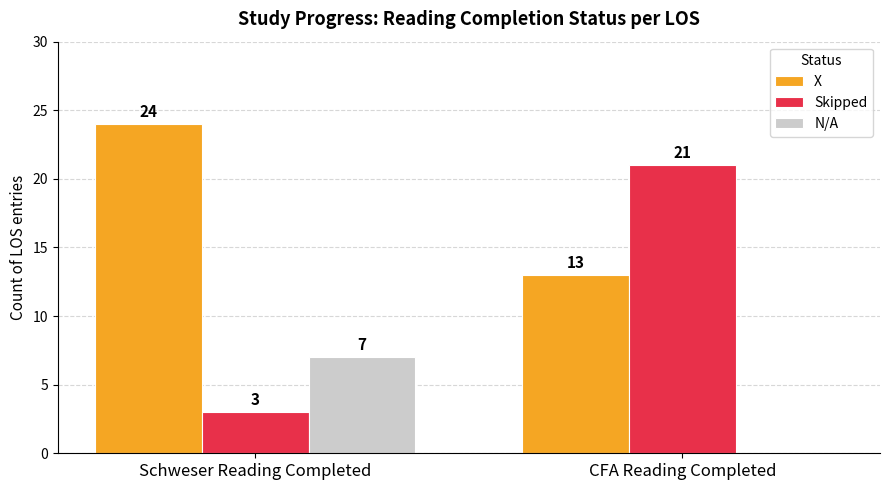

What is the maximum value for N/A?

7